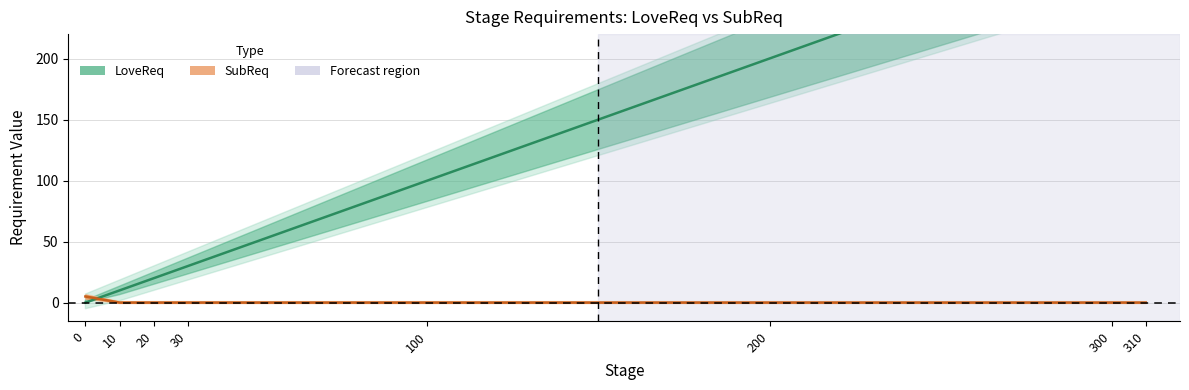

Rank the series by their average value, from highest to lowest.

LoveReq, SubReq